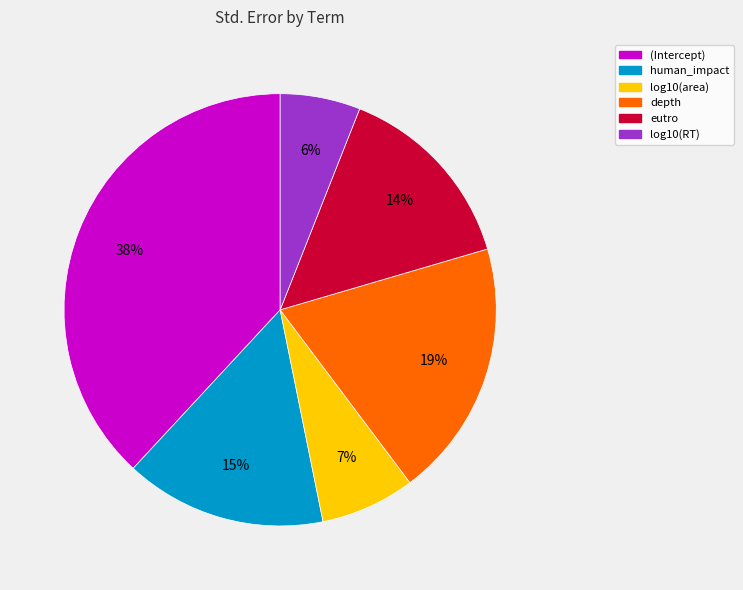

Is it true that log10(RT) is 12% of the pie?

False